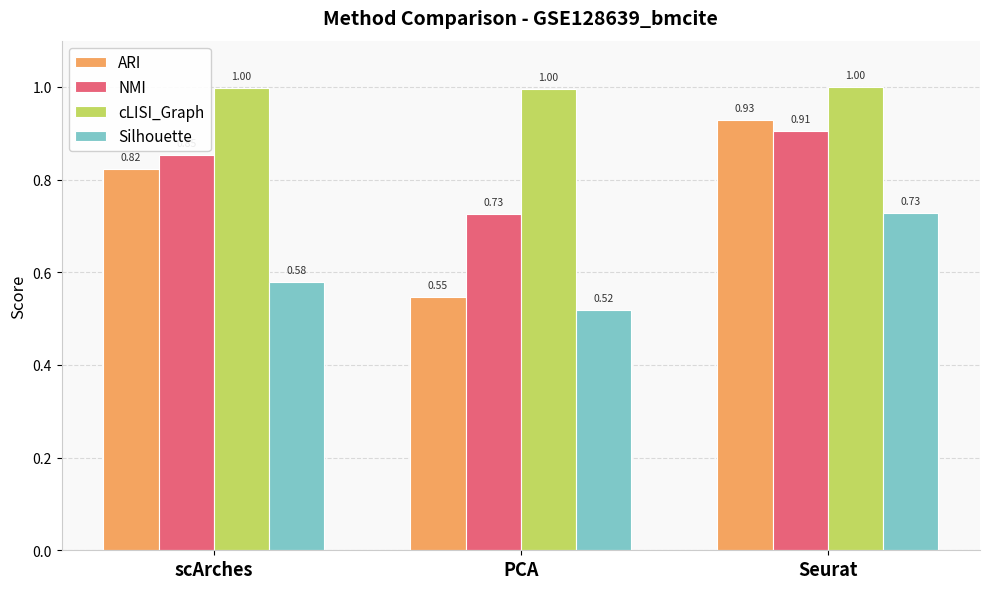

At which category is the sum across all series the highest?

Seurat